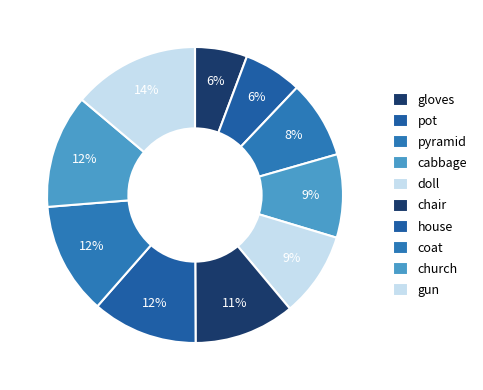

To the nearest percent, what portion does church represent?

12%